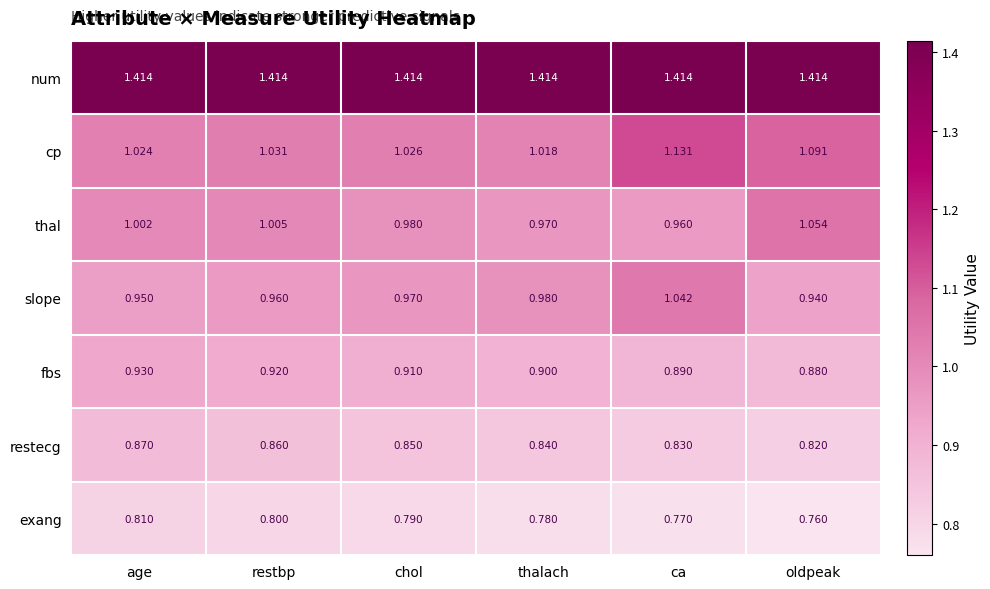

At age, list the series in order from smallest to largest.

exang, restecg, fbs, slope, thal, cp, num